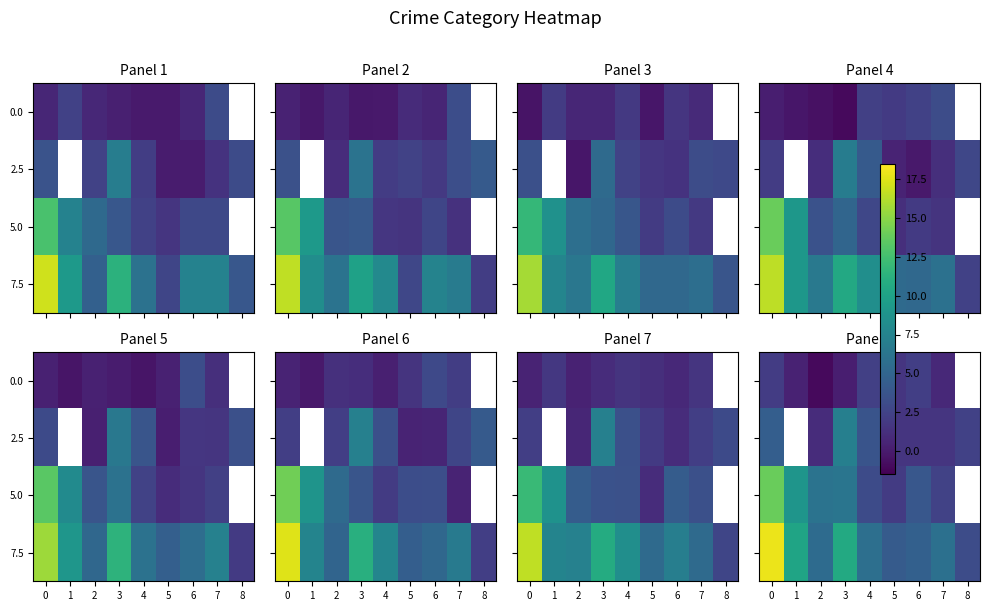

What is the difference between the maximum and minimum values in the 0.0 series?

3.3